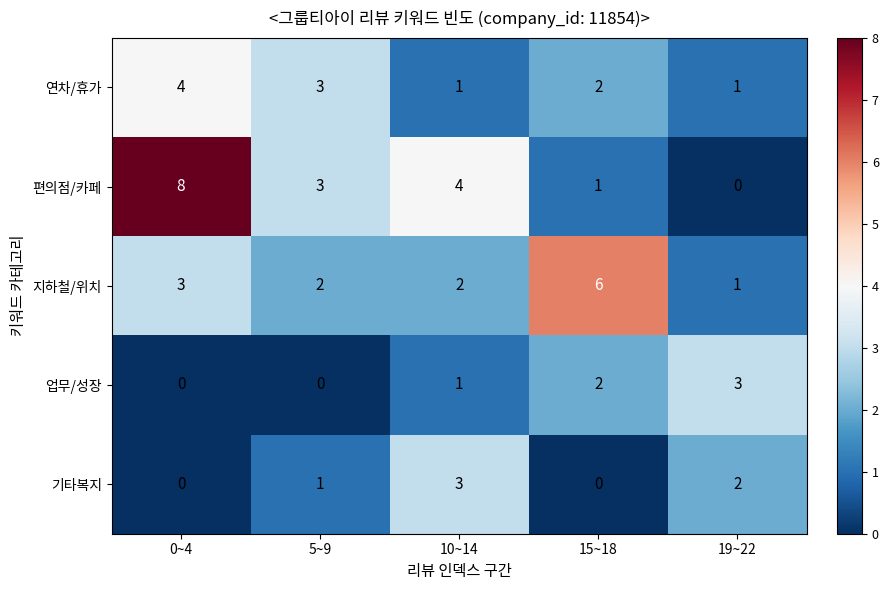

What is the sum of the 기타복지 values at 19~22 and 5~9?

3